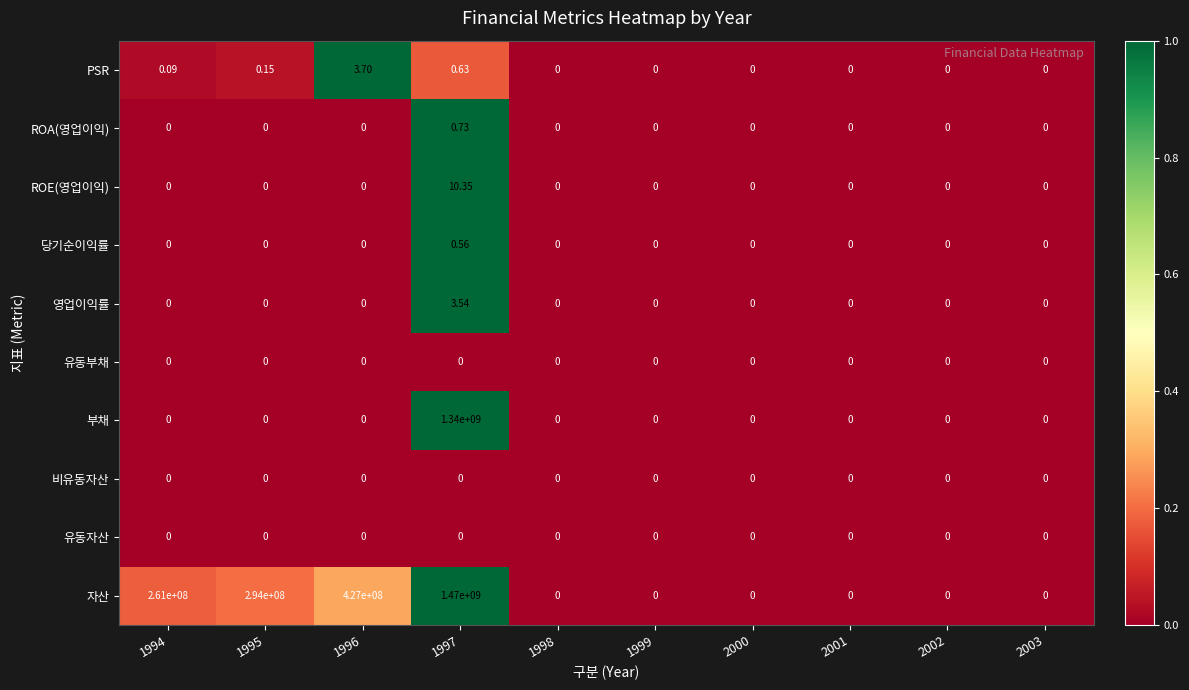

Is the value of PSR at 1994 greater than the value of 부채 at 2000?

Yes